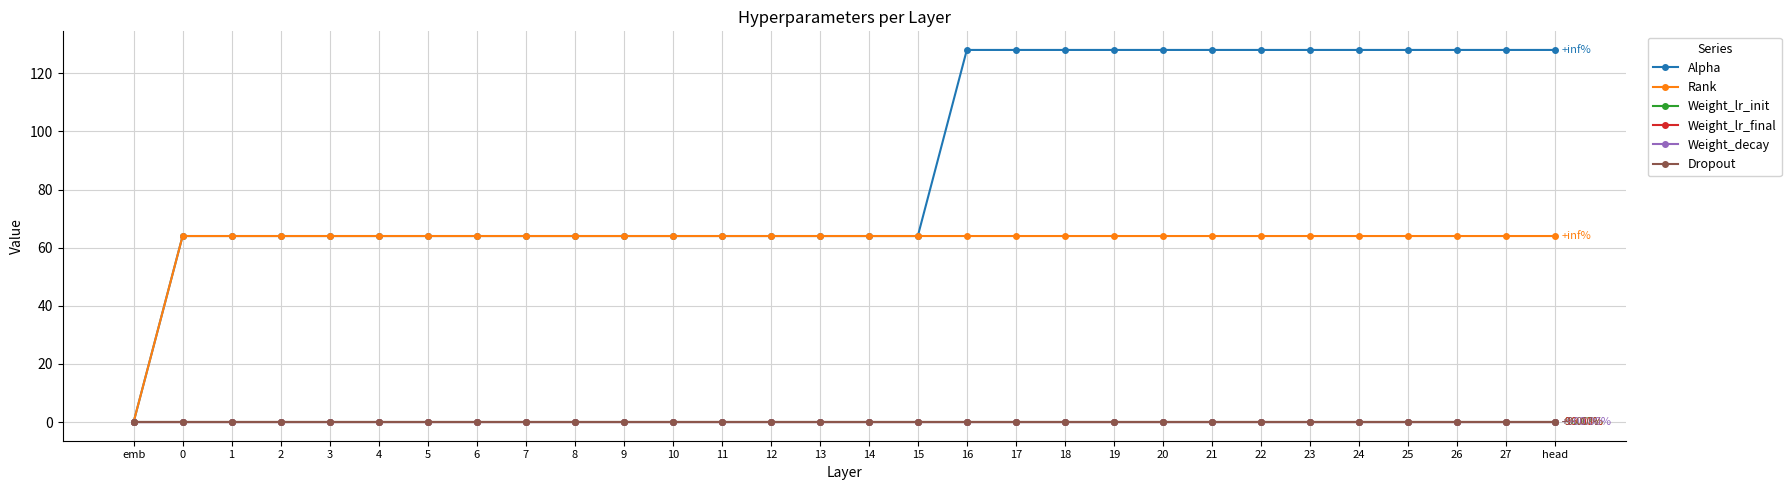

What is the value of the Rank point at the 6th from the left?

64.0